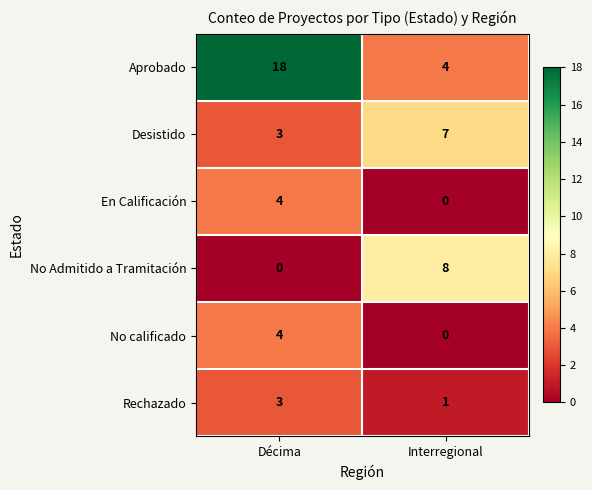

Which category has the lowest value in the Aprobado series?

Interregional